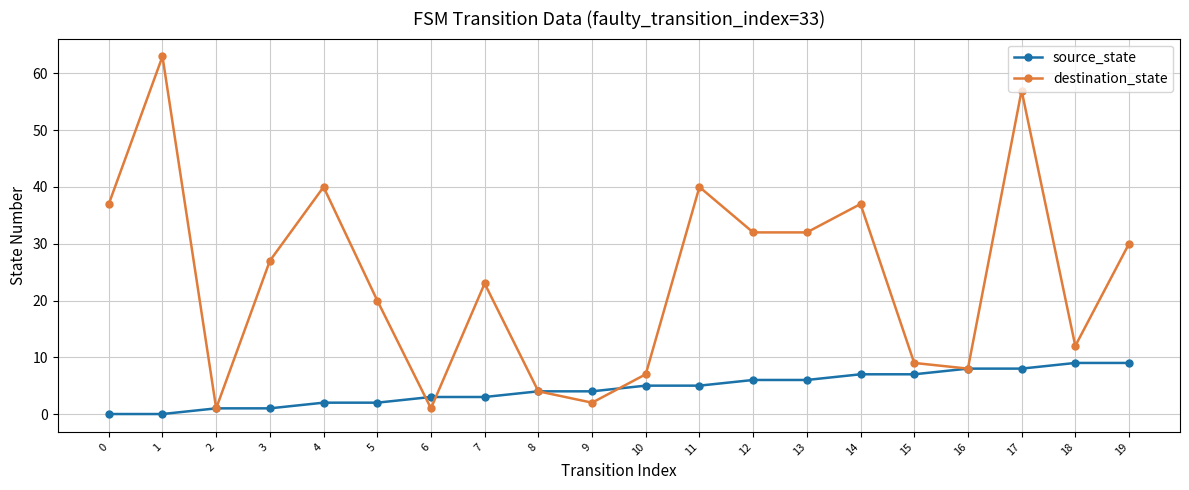

At which category is the sum across all series the highest?

17